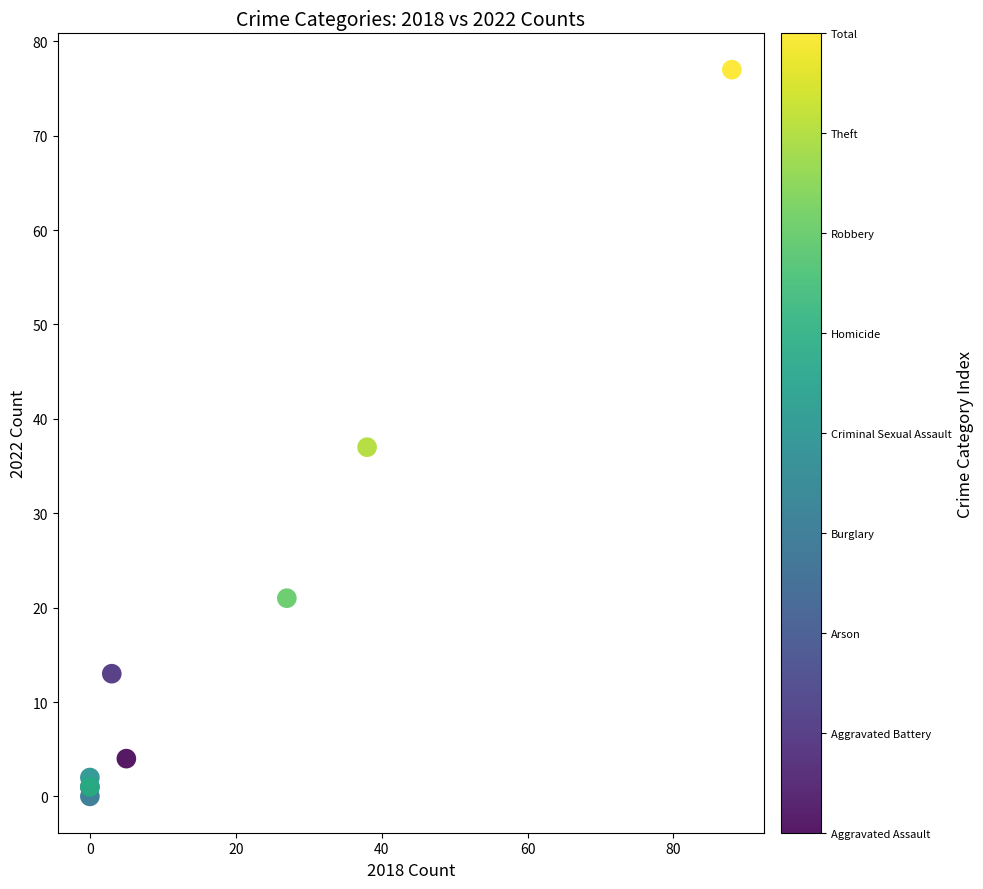

What Y value in the scatter plot is closest to 38?

37